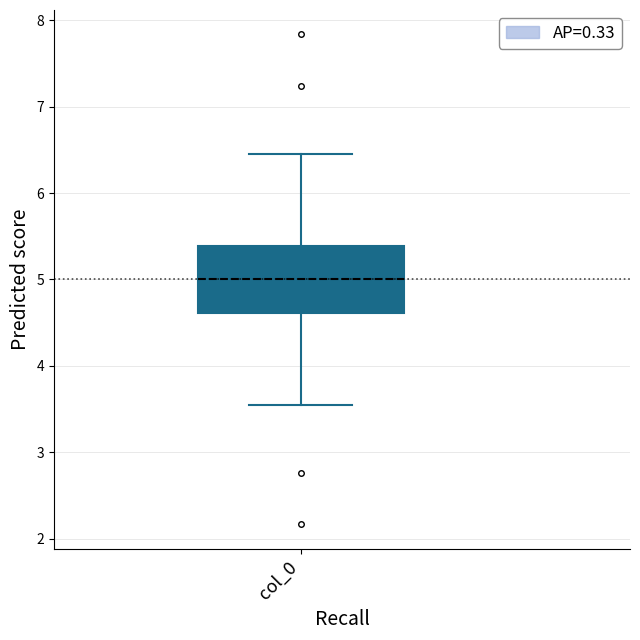

Transcribe this box plot: give where the median line is, the range the box spans, and where the two whiskers end, as read against the y-axis. The values are not printed on the chart, so give them approximately, as read against the axis.

median 5.0, box 4.6 to 5.4, whiskers 3.5 to 6.5